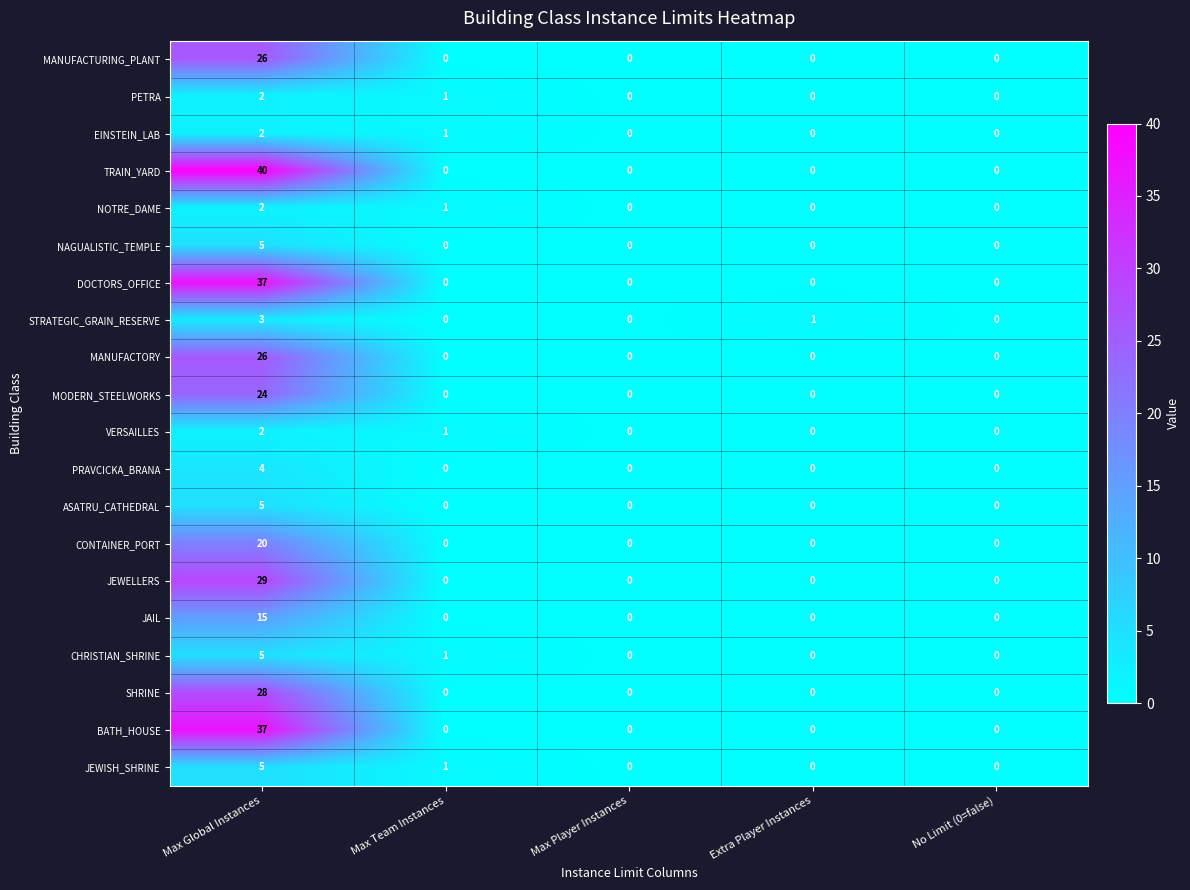

Is it true that DOCTORS_OFFICE equals -13 at No Limit (0=false)?

False